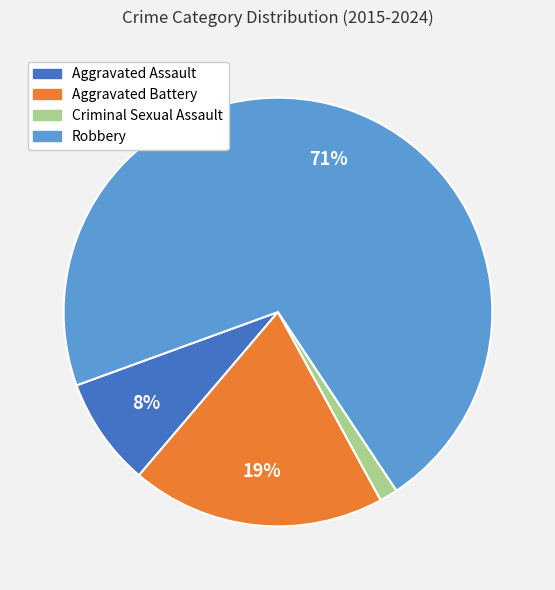

To the nearest percent, what is the average slice percentage?

25%